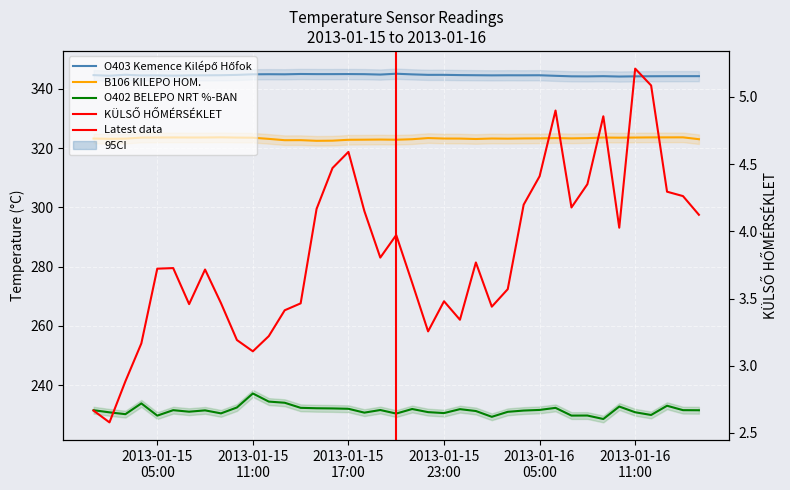

Rank the categories by B106 KILEPO HOM. value from lowest to highest.

14, 15, 12, 13, 16, 19, 17, 18, 20, 38, 24, 11, 2013-01-15
11:00, 26, 2013-01-15
17:00, 23, 2013-01-15
05:00, 22, 25, 27, 30, 28, 31, 21, 29, 10, 33, 2013-01-15
23:00, 9, 32, 34, 2013-01-16
05:00, 6, 7, 2013-01-16
11:00, 35, 36, 37, 8